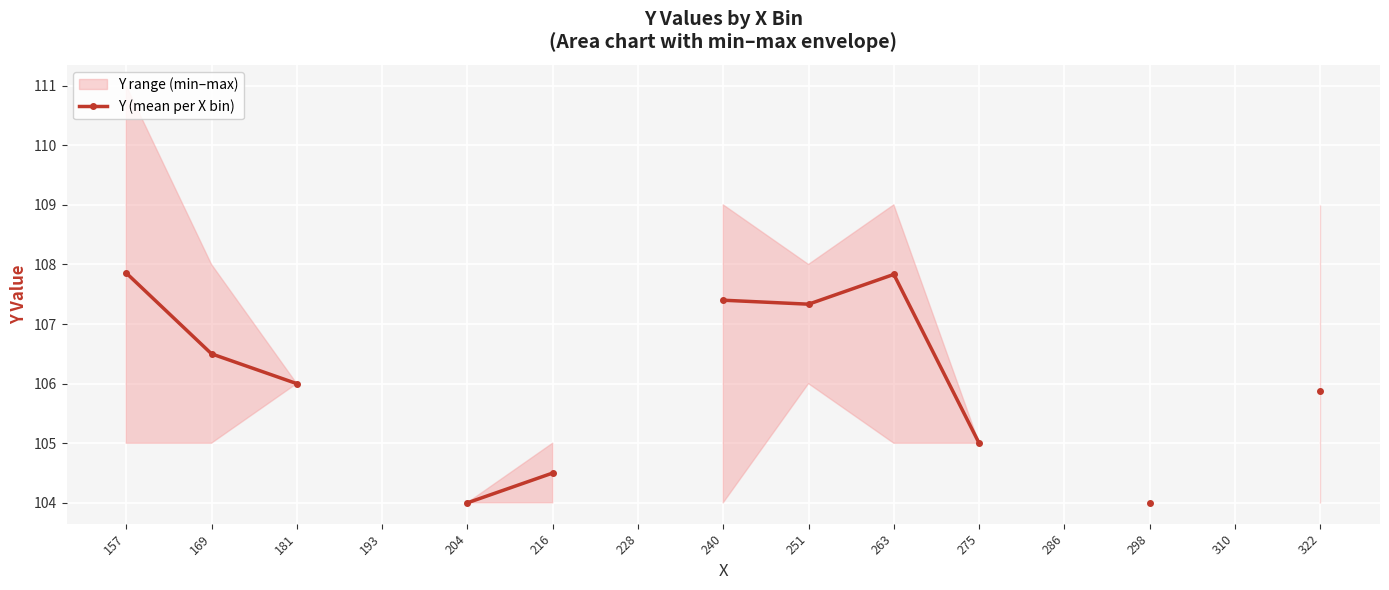

True or false: there are more than 2 points higher than both neighbors.

False